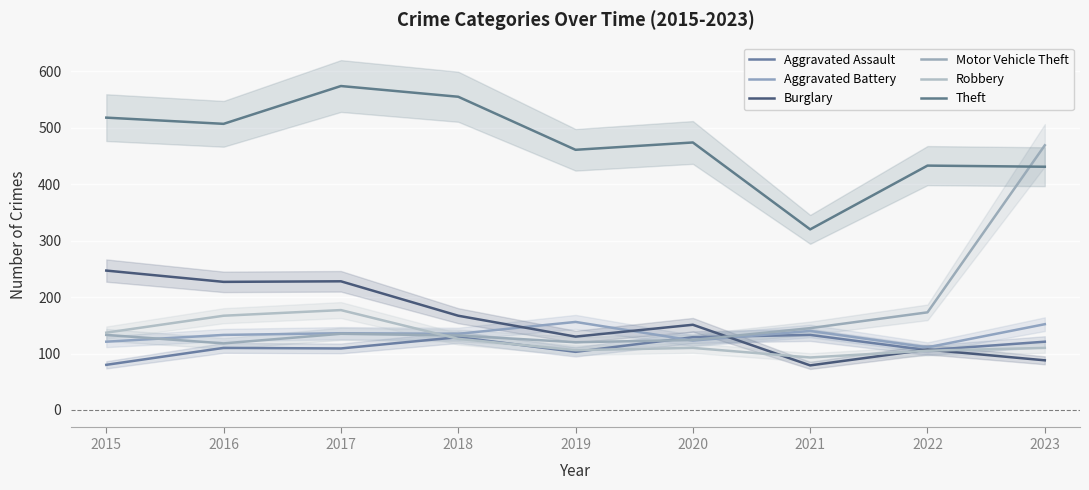

What are all the series names shown in the legend?

Aggravated Assault, Aggravated Battery, Burglary, Motor Vehicle Theft, Robbery, Theft